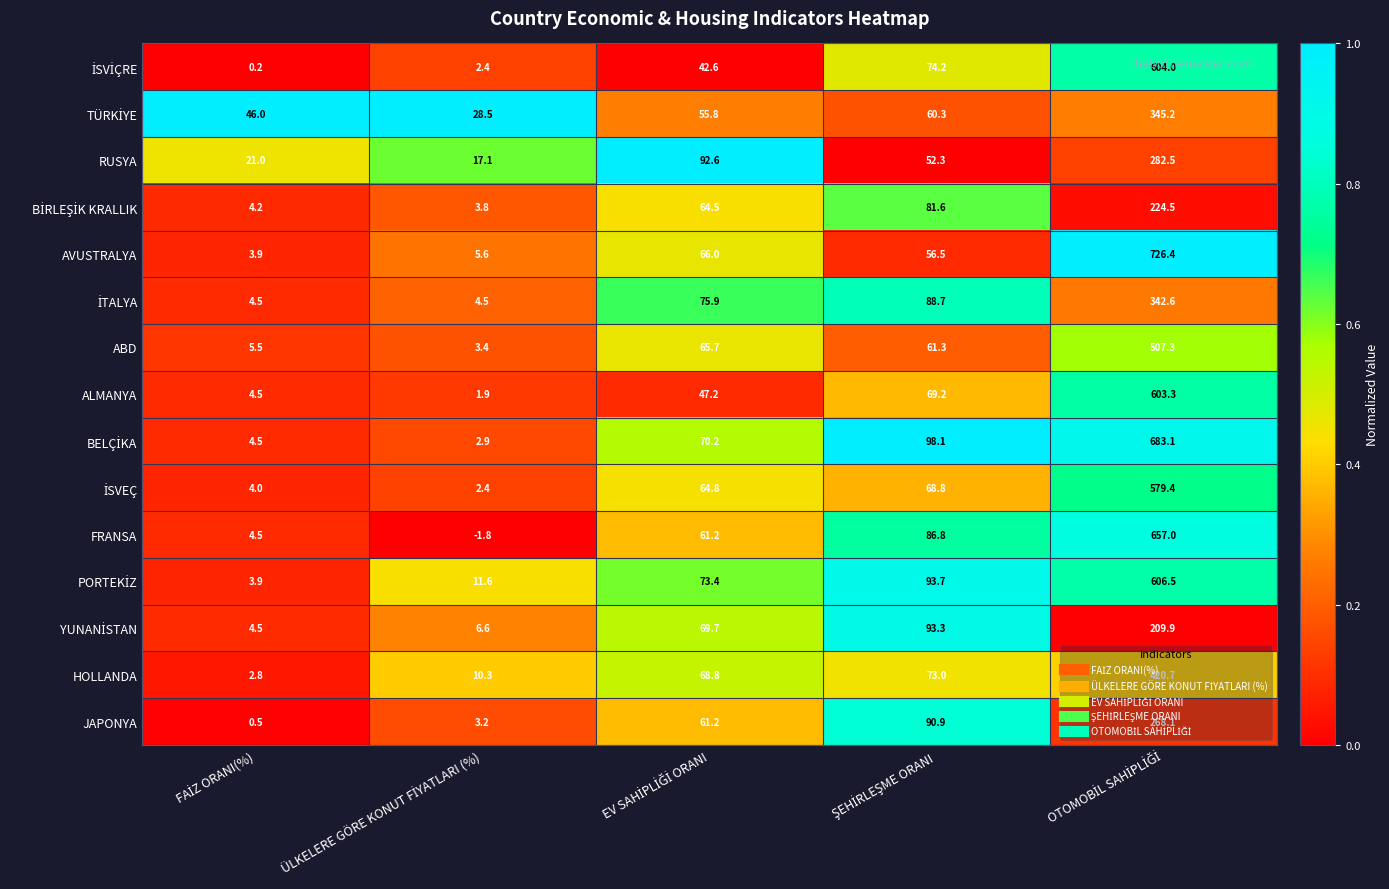

What is the greatest value displayed?

726.4